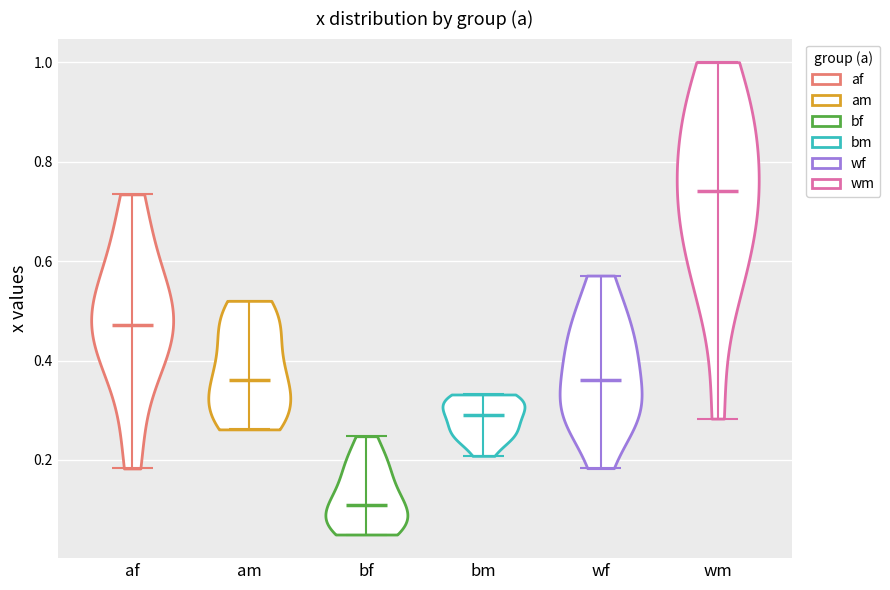

What is the highest point the violin for af reaches on the y-axis? The values are not printed on the chart, so give them approximately, as read against the axis.

0.74